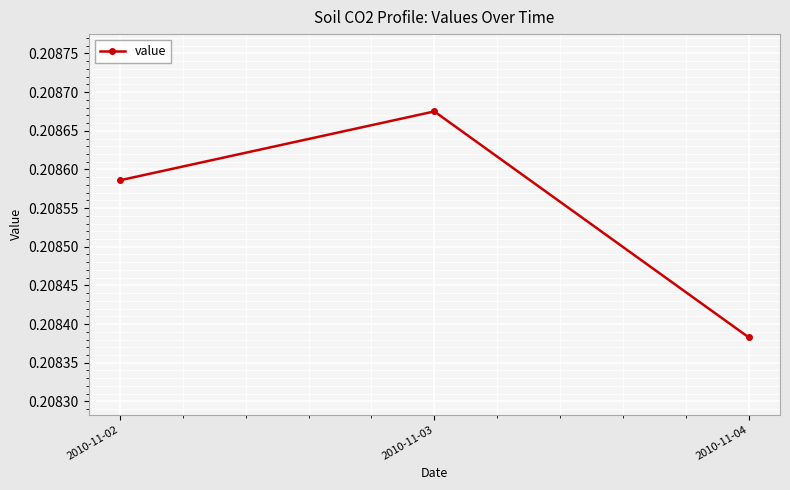

What is the sum of all values?

0.6